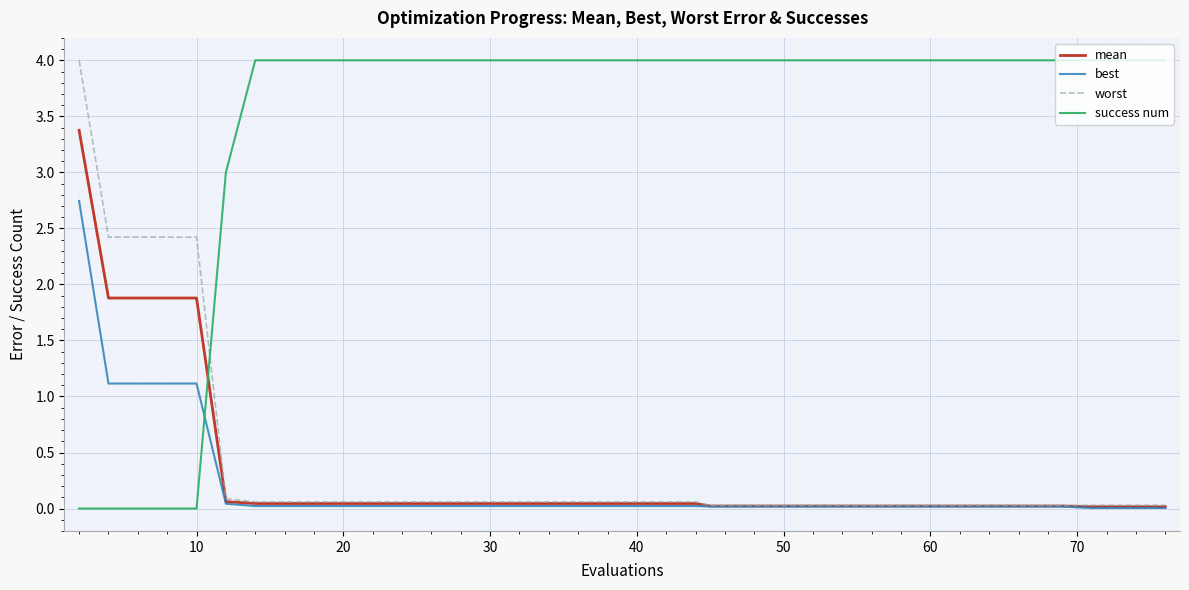

Which series ends up on top after the final intersection of success num and worst?

success num